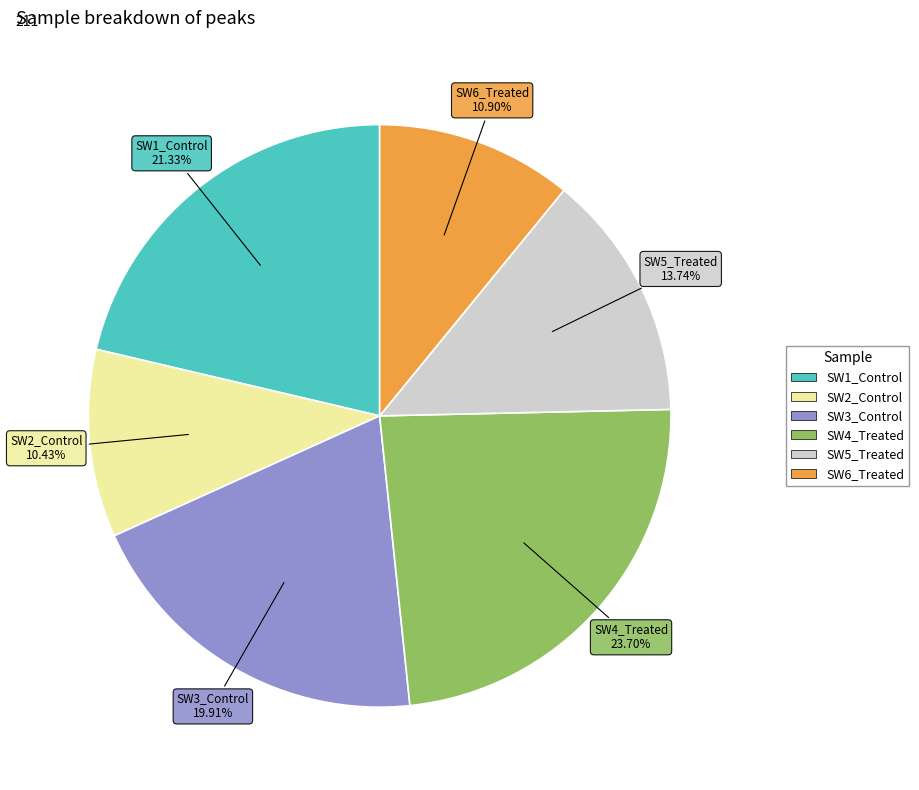

Is there a majority slice in this chart?

No